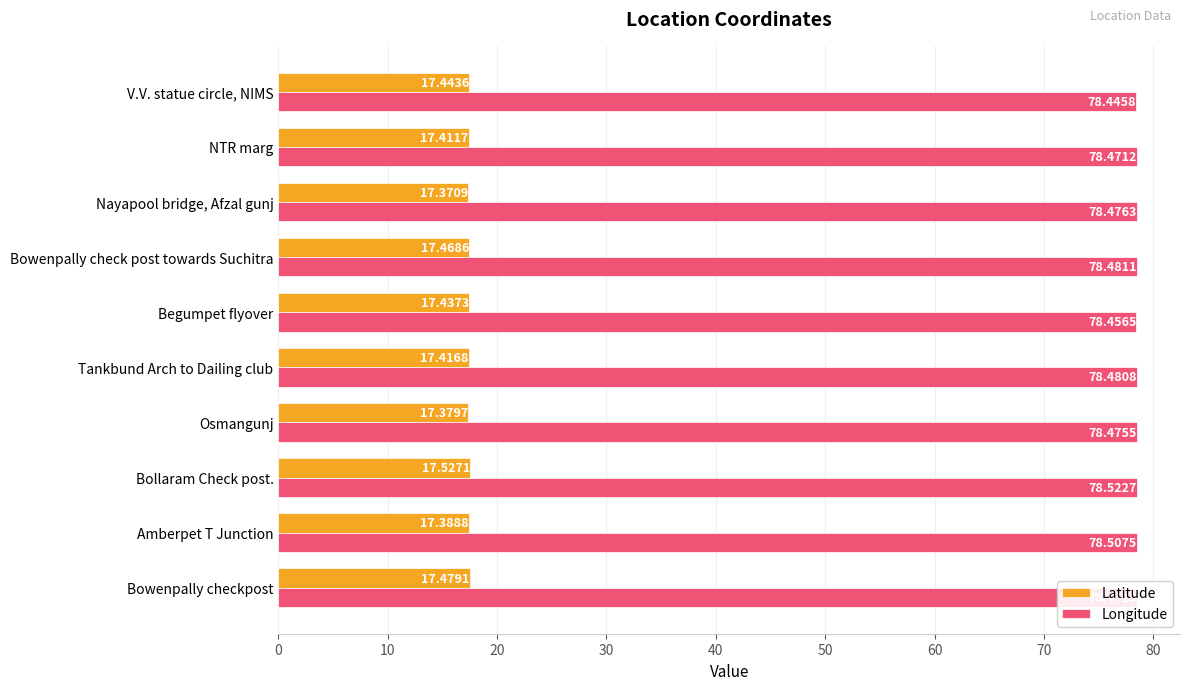

Is the value of Longitude at Amberpet T Junction greater than the value of Latitude at Bowenpally checkpost?

Yes